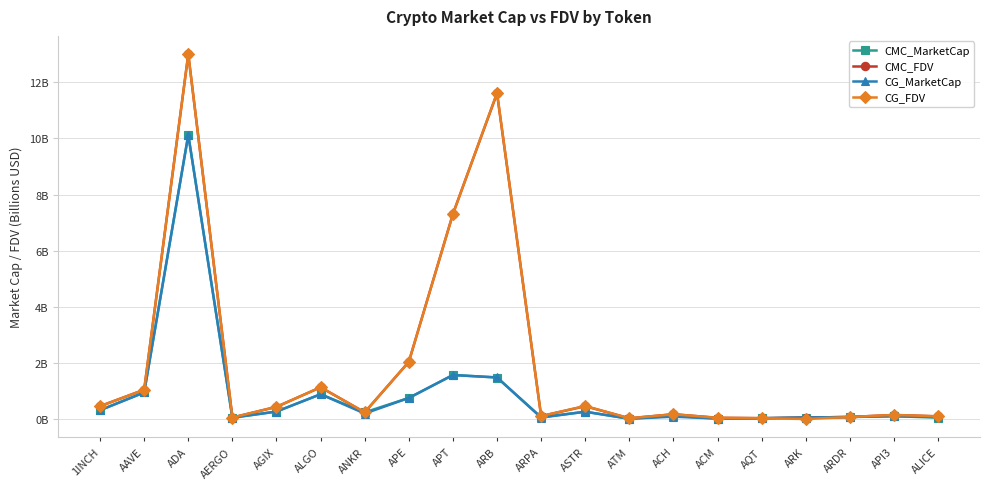

Read the CMC_MarketCap value at ANKR.

0.2